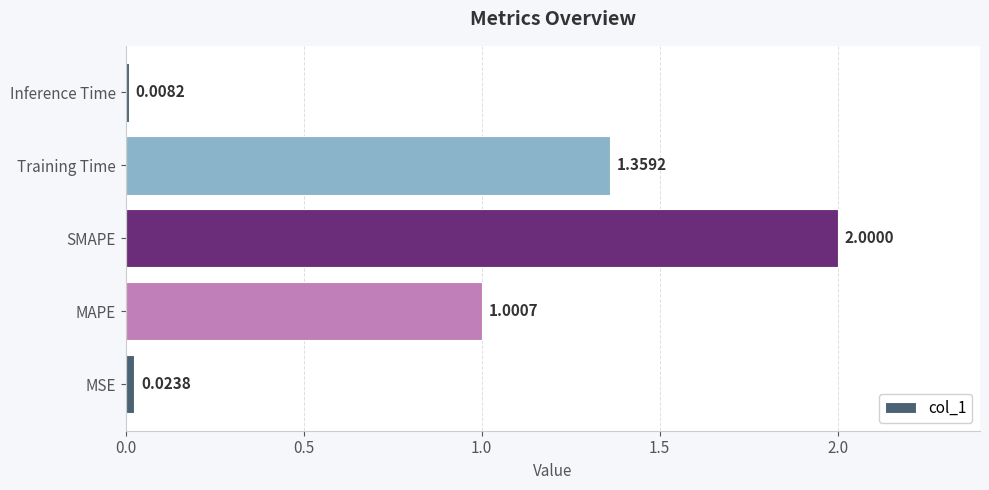

What is the difference between the maximum and second lowest values?

2.0